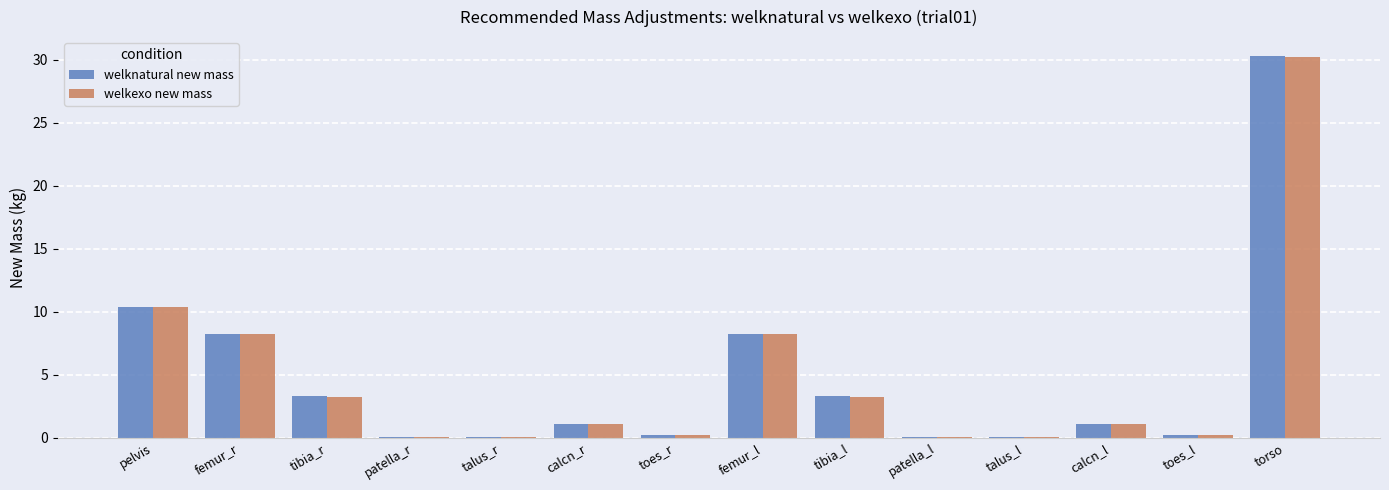

Where is welkexo new mass nearest to the value 15?

pelvis